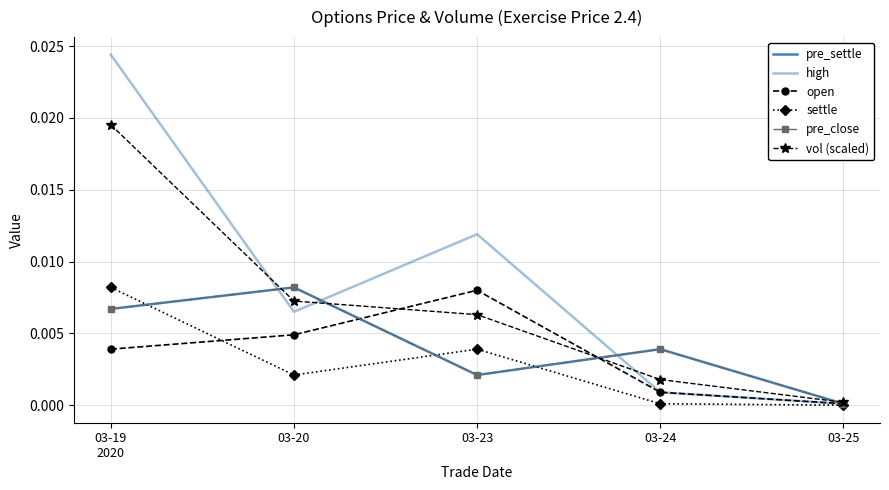

Which series ends up on top after the final intersection of high and pre_settle?

pre_settle